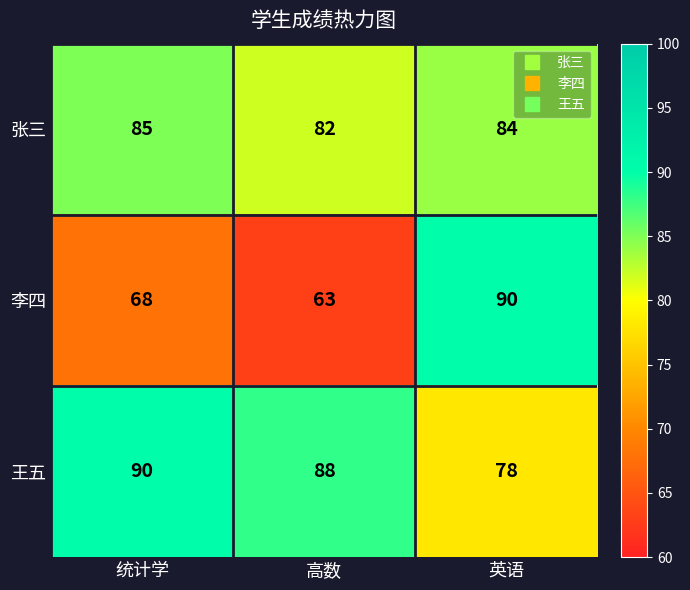

How many categories are shown in the chart?

3